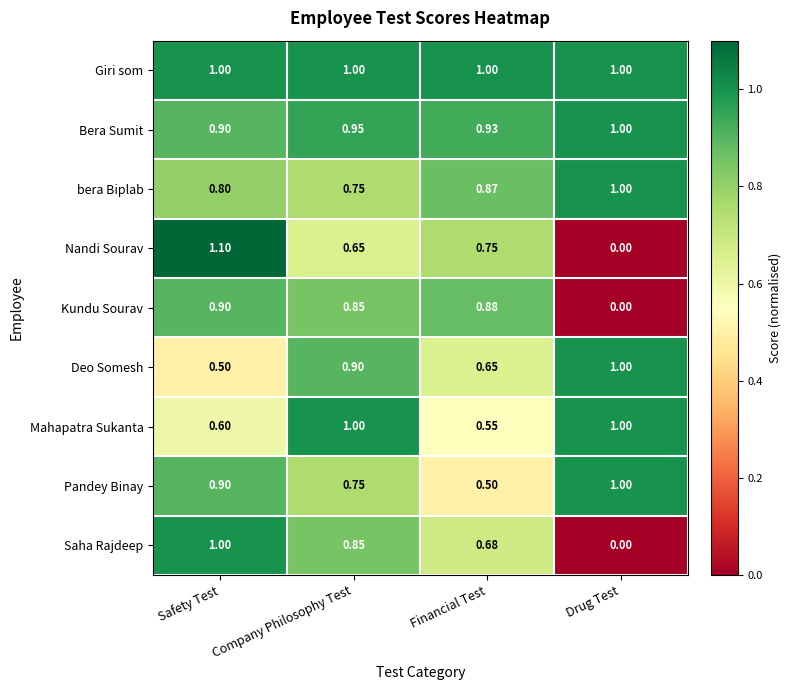

Which label corresponds to the smallest value in the chart?

Drug Test